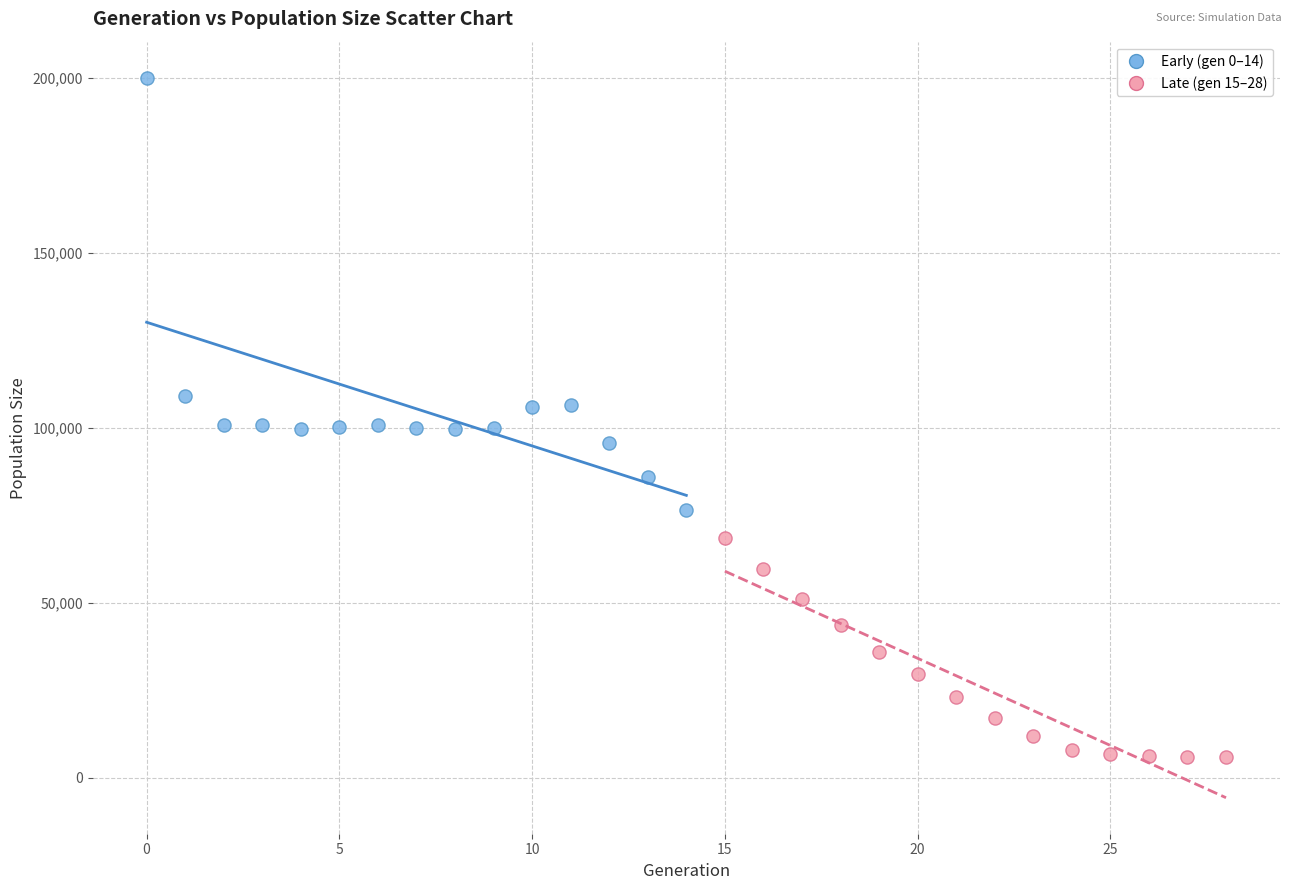

Which series reaches the minimum Y coordinate?

Late (gen 15–28)